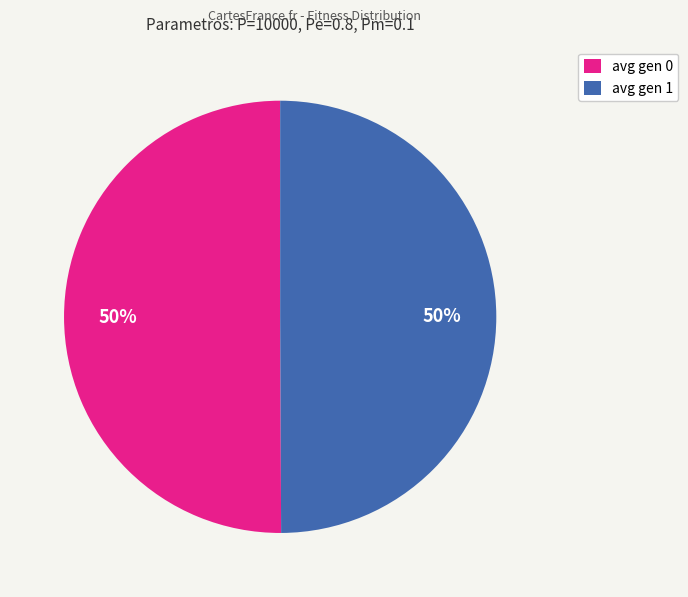

What is the ratio of the value at avg gen 0 to the value at avg gen 1?

1.0